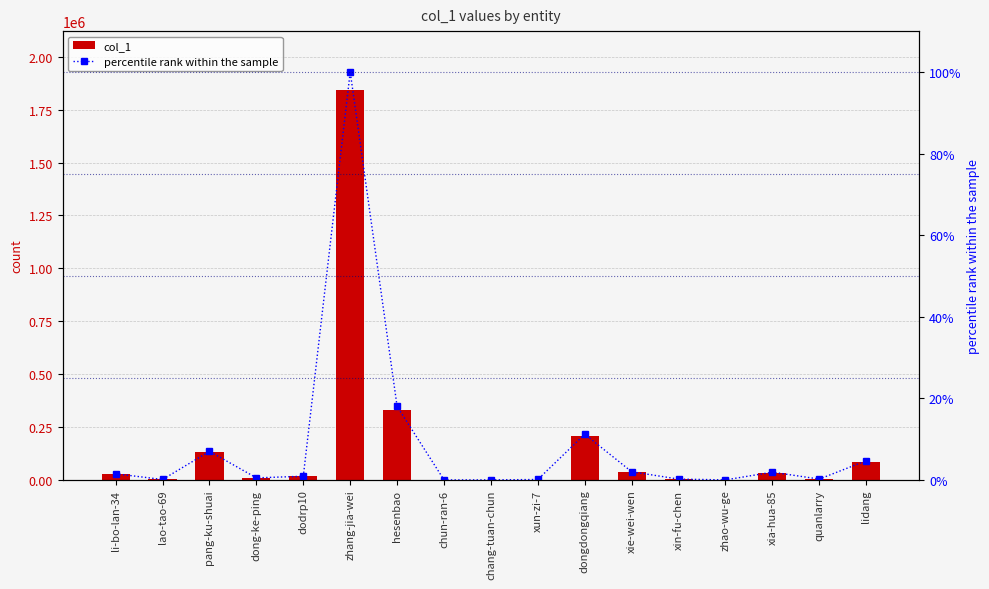

Rank the series by their maximum value, from highest to lowest.

col_1, percentile rank within the sample